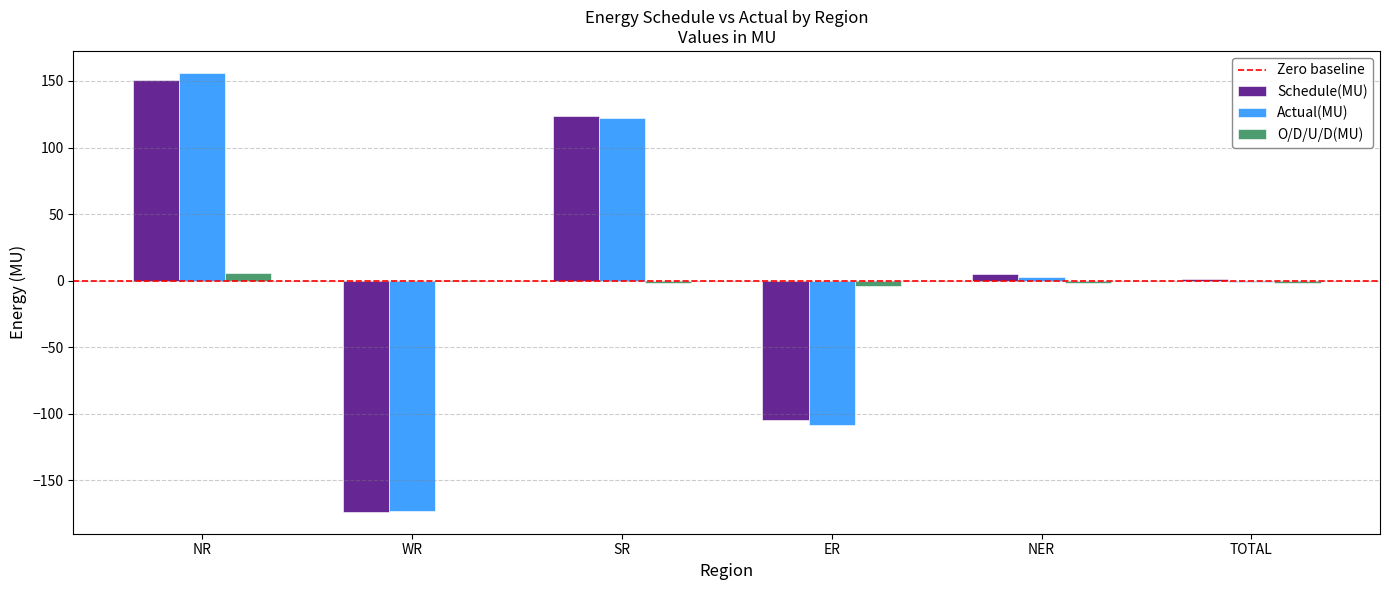

What is the total value across all series at NR?

312.2